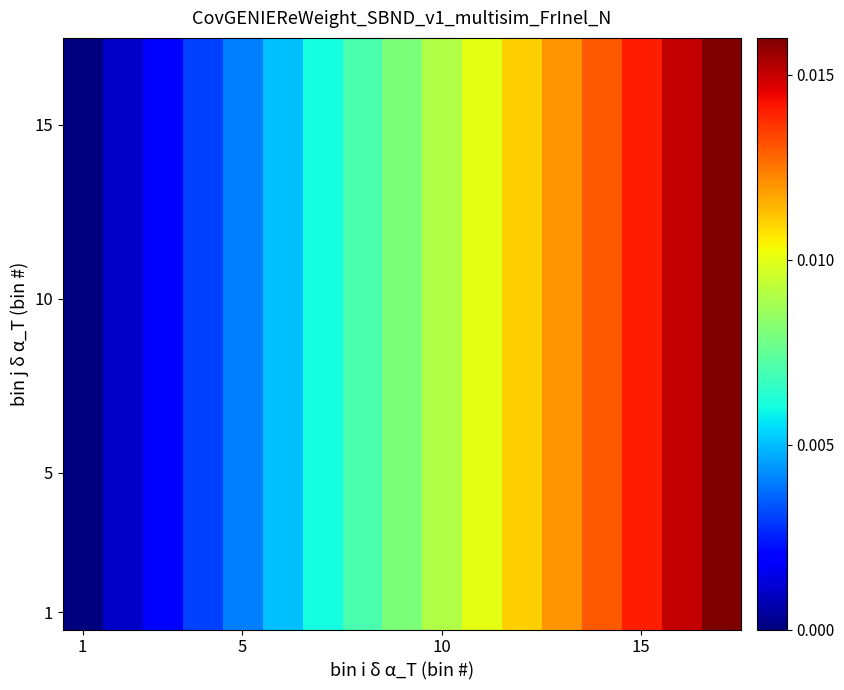

Count the number of categories in the chart.

17